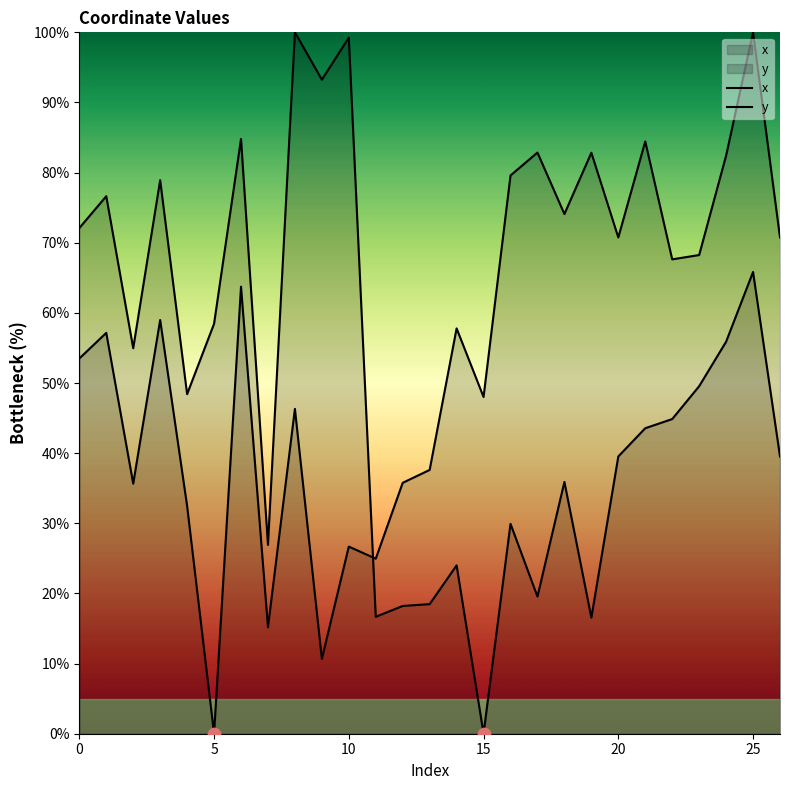

What are all the series names shown in the legend?

x, y